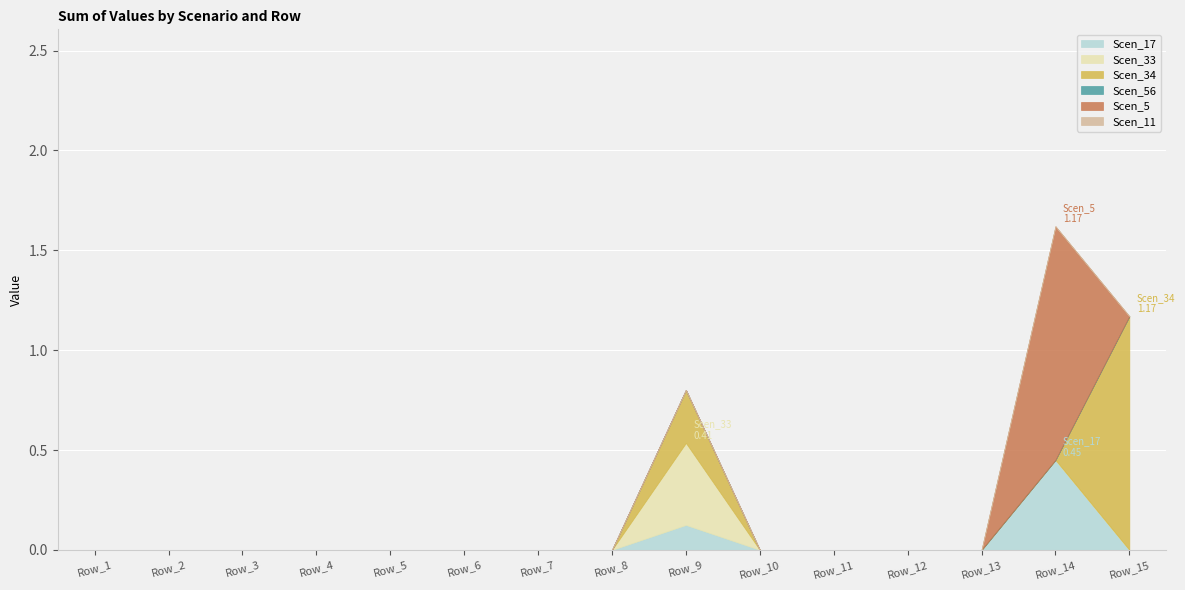

What is the difference between the maximum and minimum values in the Scen_5 series?

1.2